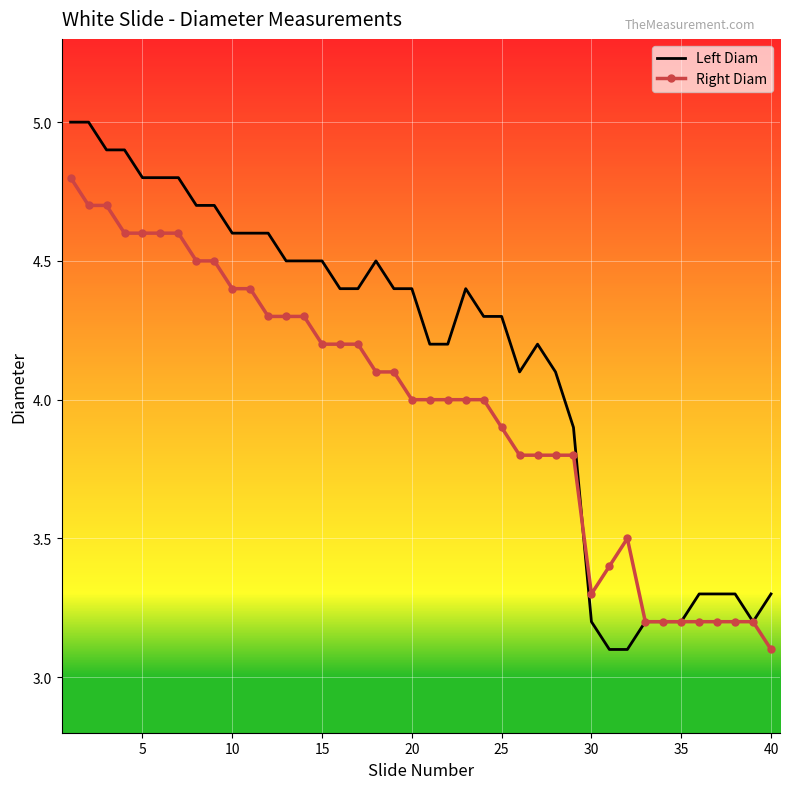

List the series in order of their overall mean, highest first.

Left Diam, Right Diam